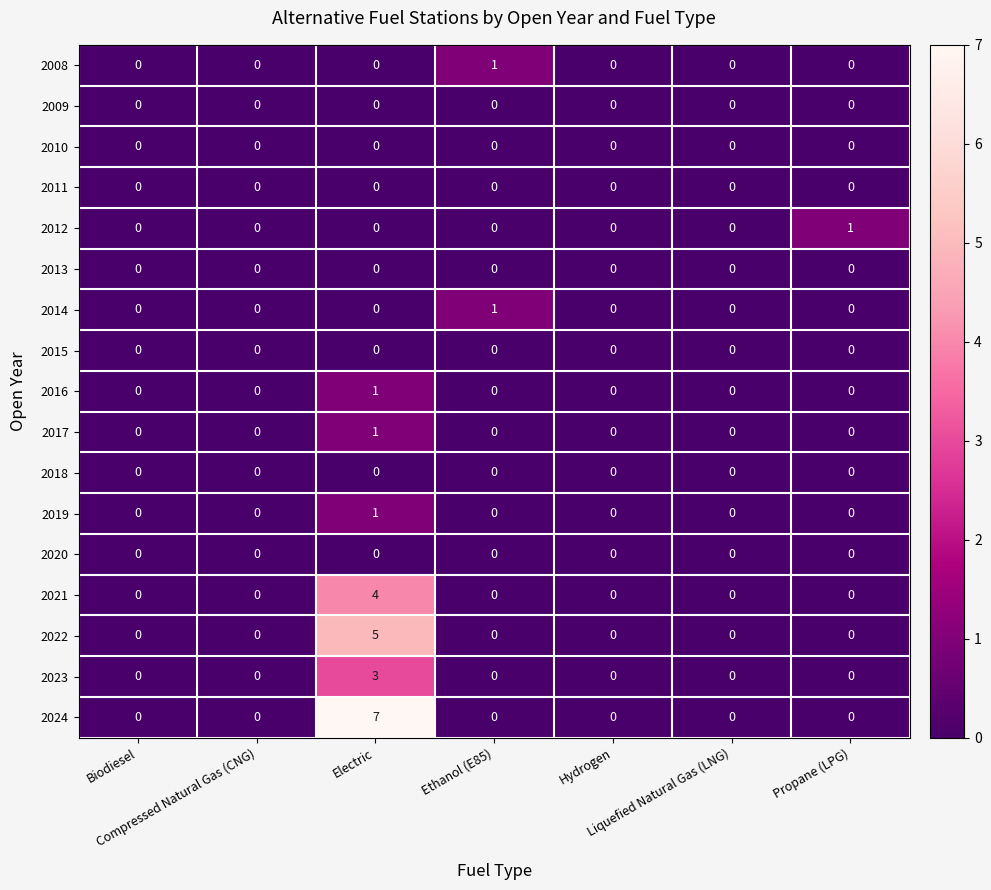

Which series has the widest spread of values?

2024